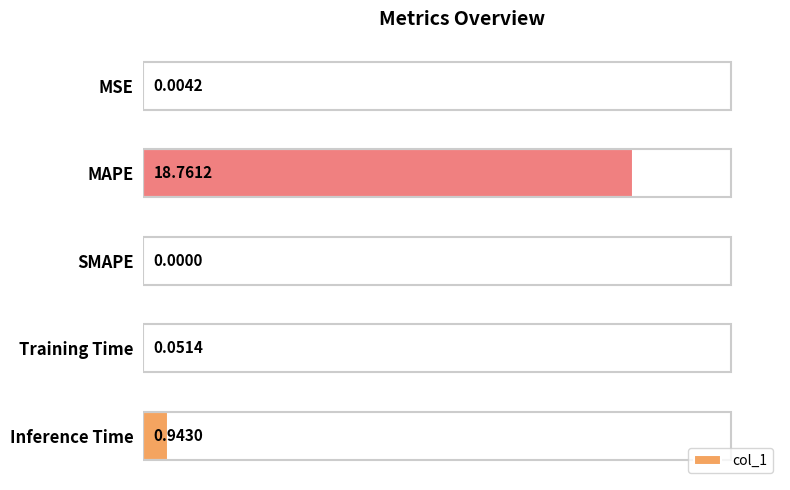

Which category has the highest value across all series?

MAPE